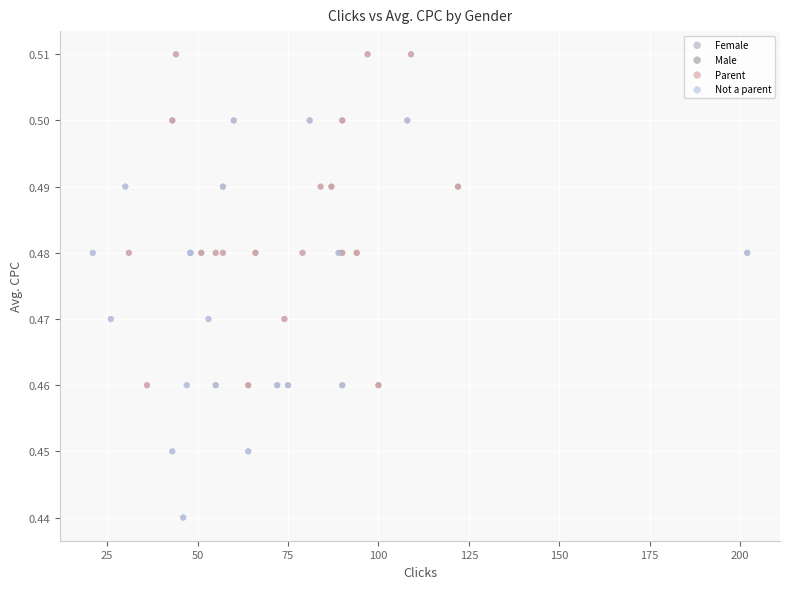

Which series has the widest spread of Y values?

Female